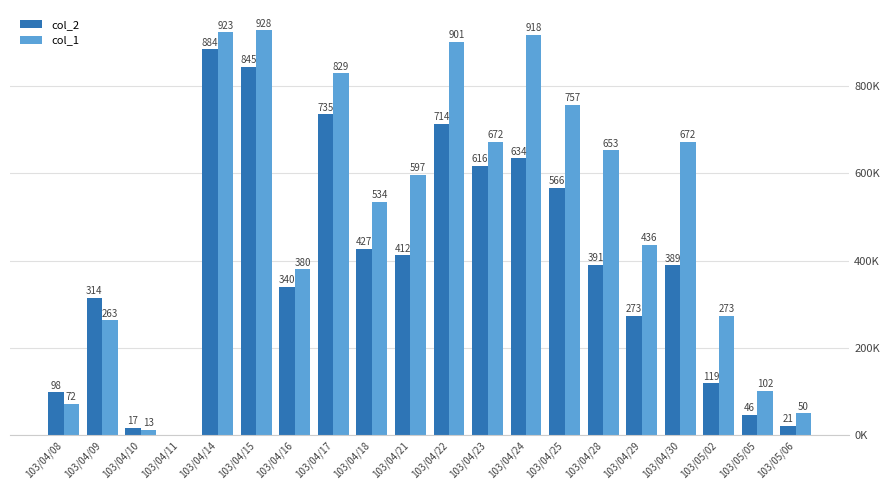

What is the sum of the col_1 values at 103/04/18 and 103/04/28?

1187.0